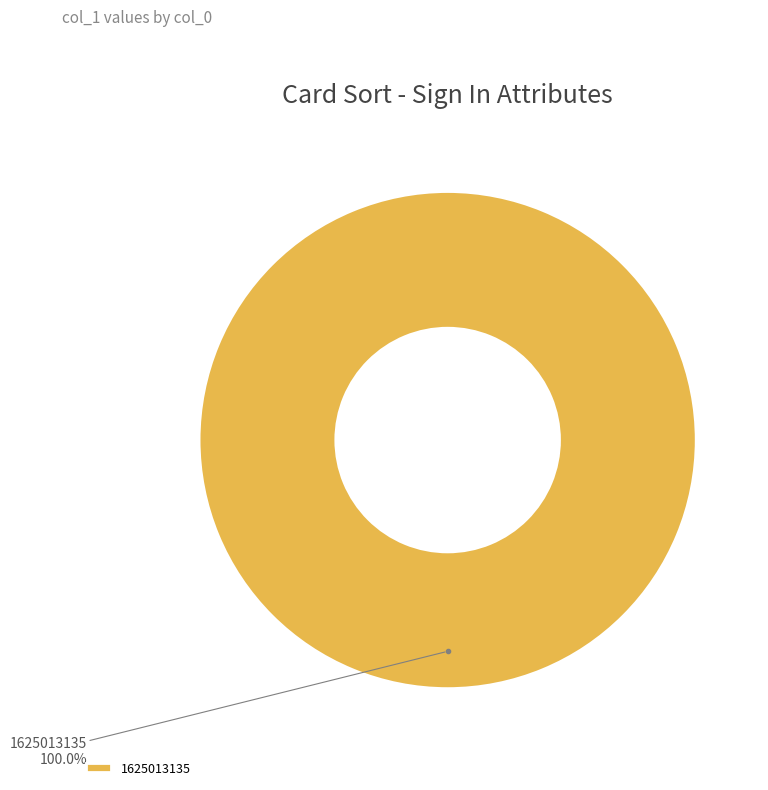

The 1625013135 slice represents 100% of the pie. True or false?

True